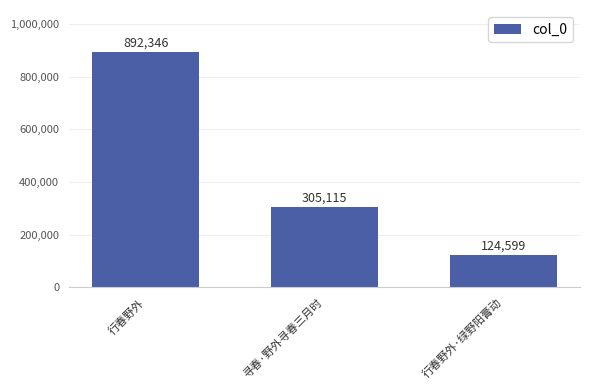

Which has a higher value, 寻春·野外寻春三月时 or 行春野外?

行春野外